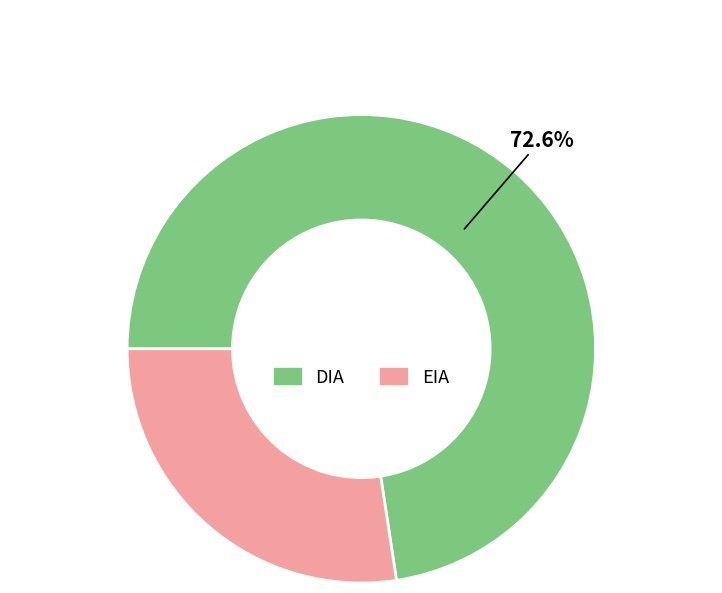

Is the sum of DIA and EIA greater than half?

Yes